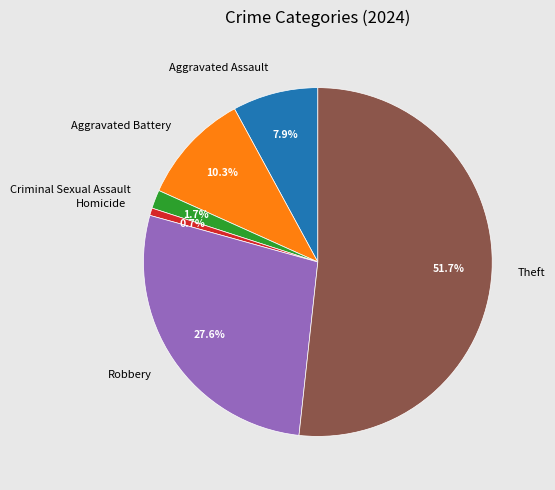

Which slice is the largest?

Theft